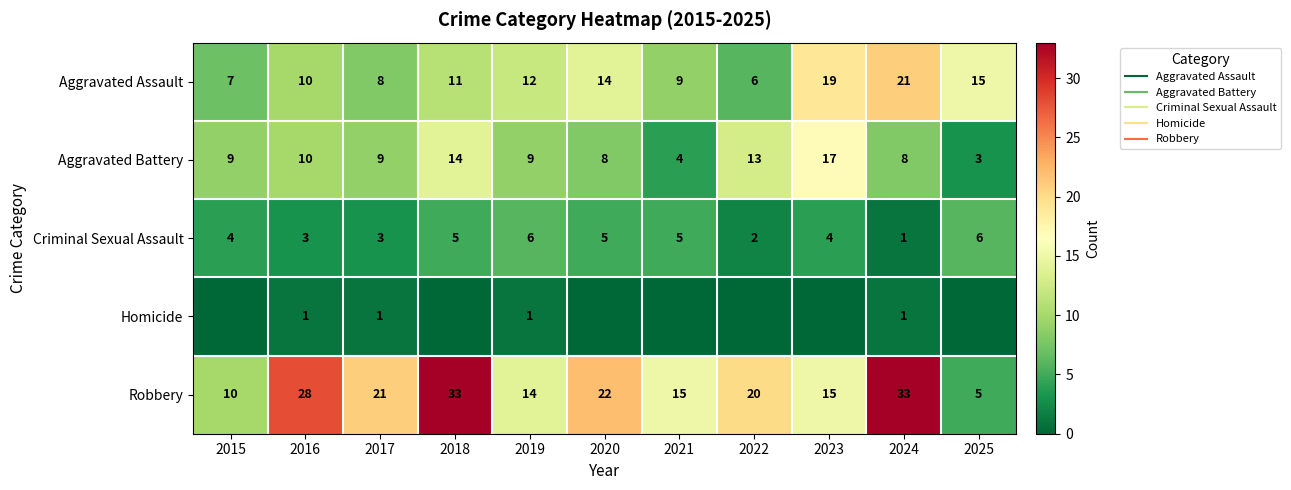

Which category has the lowest value in the Homicide series?

2015